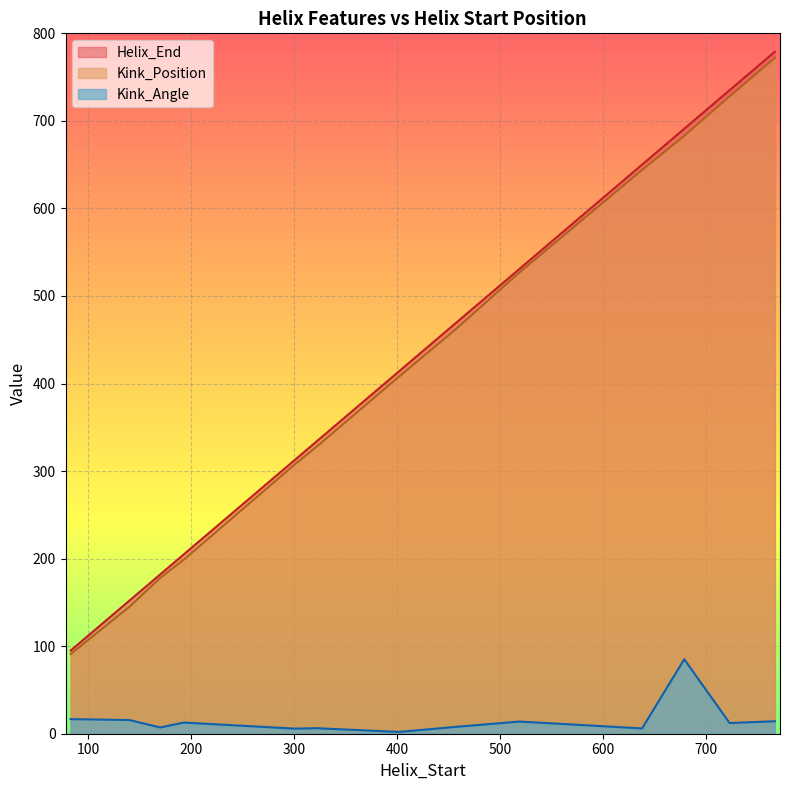

Reading left to right, list all the values displayed in this chart.

Helix_End: 83=95.0	140=152.0	170=182.0	193=205.0	301=313.0	321=333.0	402=414.0	458=470.0	519=531.0	638=650.0	679=691.0	723=735.0	767=779.0
Kink_Position: 83=91.0	140=145.0	170=178.0	193=199.0	301=308.0	321=327.0	402=408.0	458=463.0	519=527.0	638=644.0	679=683.0	723=728.0	767=772.0
Kink_Angle: 83=16.7	140=15.6	170=7.2	193=12.8	301=5.8	321=6.3	402=2.1	458=7.9	519=13.9	638=6.1	679=85.1	723=12.2	767=14.2